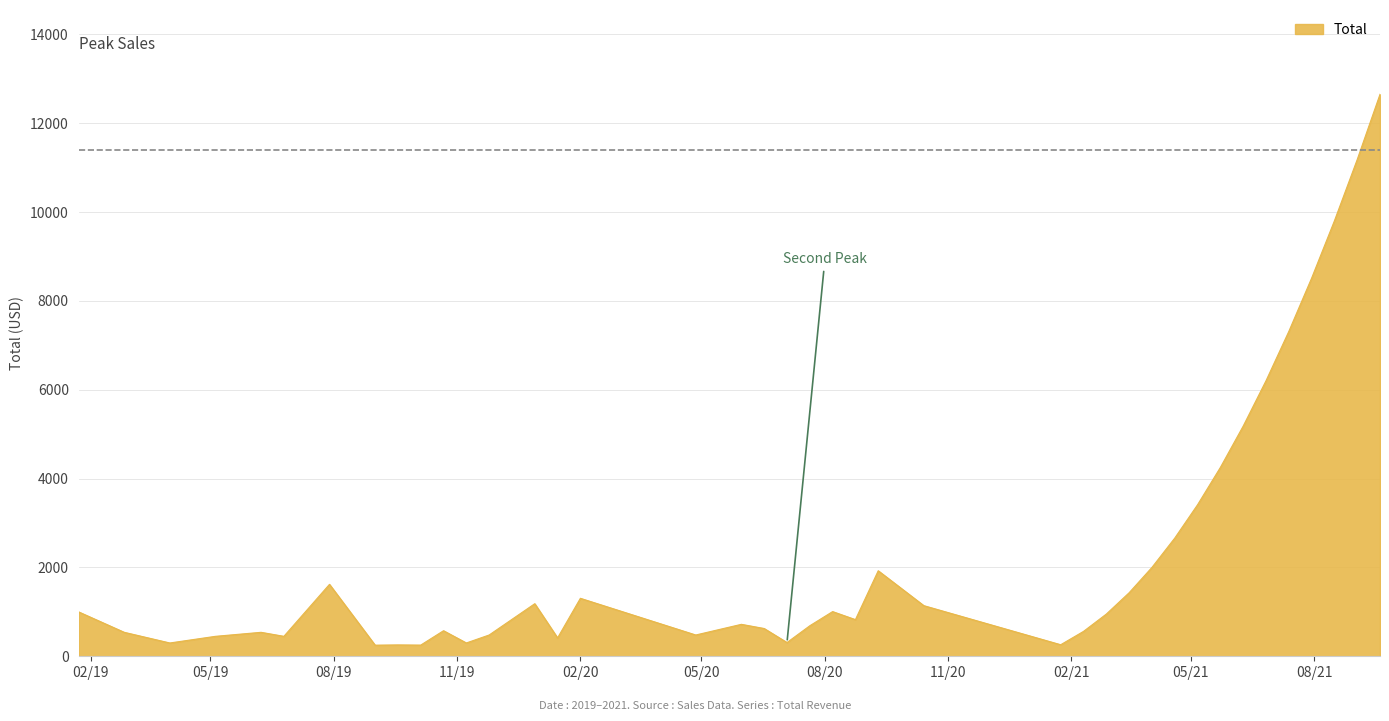

What is the maximum value shown in the chart?

12649.5